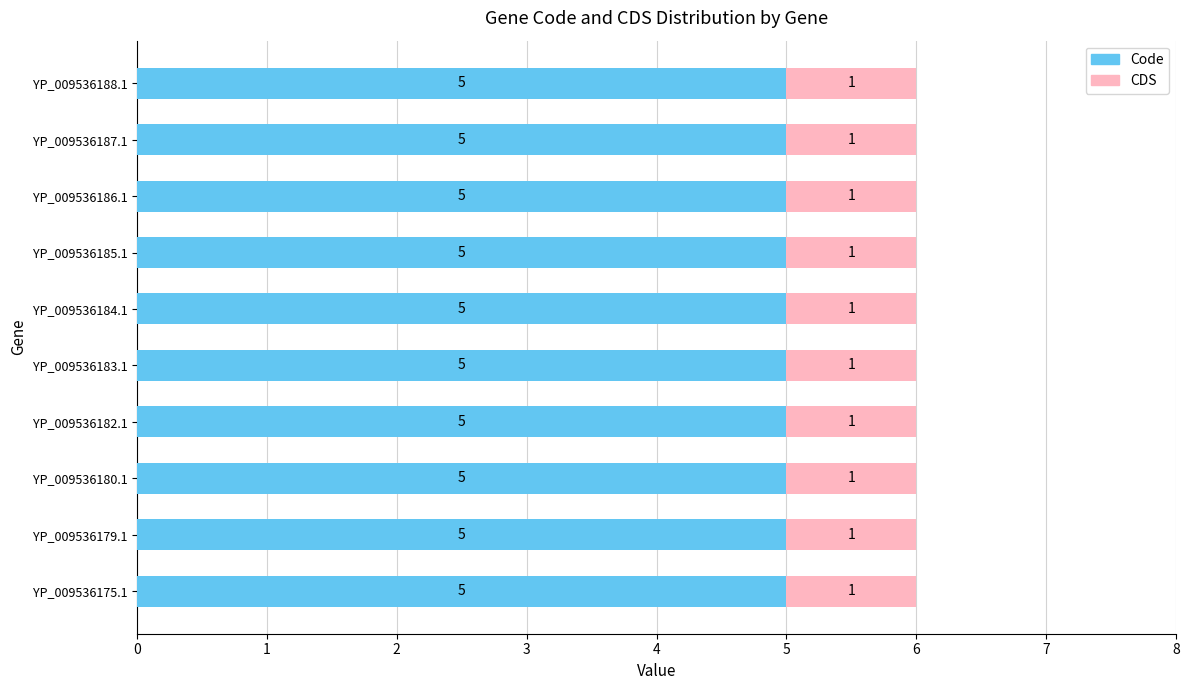

What is the total value across all series at YP_009536188.1?

6